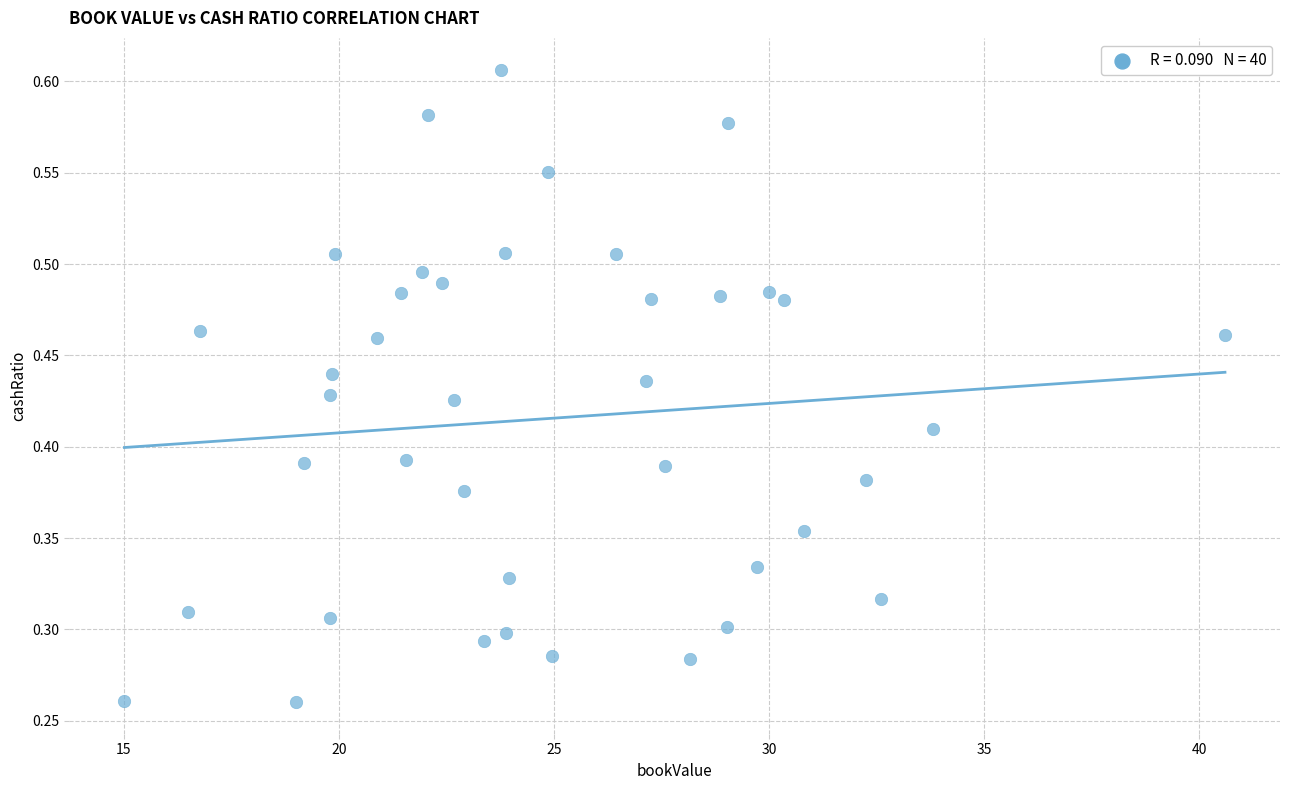

What is the range of X values (max minus min)?

25.6